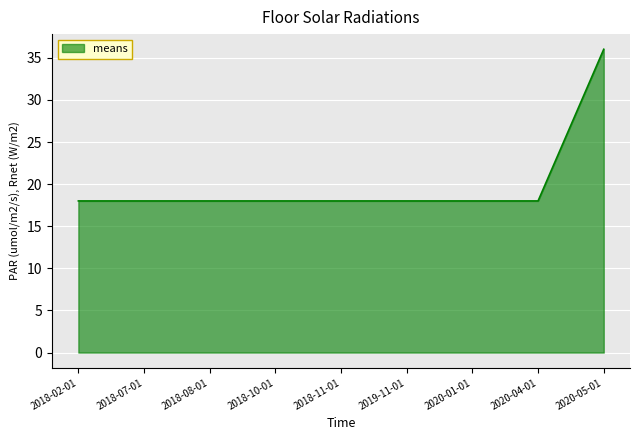

How many lines are shown in the chart?

1